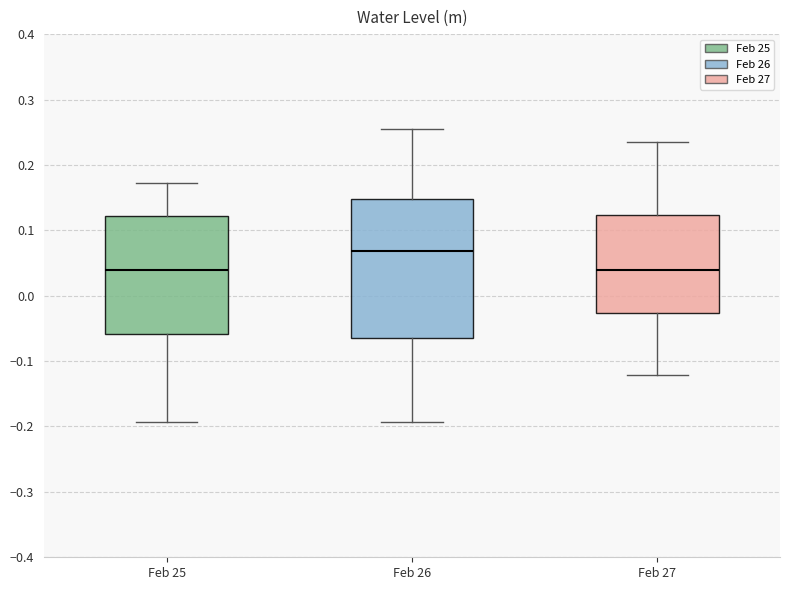

Reading left to right, transcribe this box plot: for each box, give where its median line is, the range the box spans, and where its two whiskers end, as read against the y-axis. The values are not printed on the chart, so give them approximately, as read against the axis.

Feb 25: median 0.04, box -0.06 to 0.12, whiskers -0.19 to 0.17
Feb 26: median 0.07, box -0.07 to 0.15, whiskers -0.19 to 0.25
Feb 27: median 0.04, box -0.03 to 0.12, whiskers -0.12 to 0.23